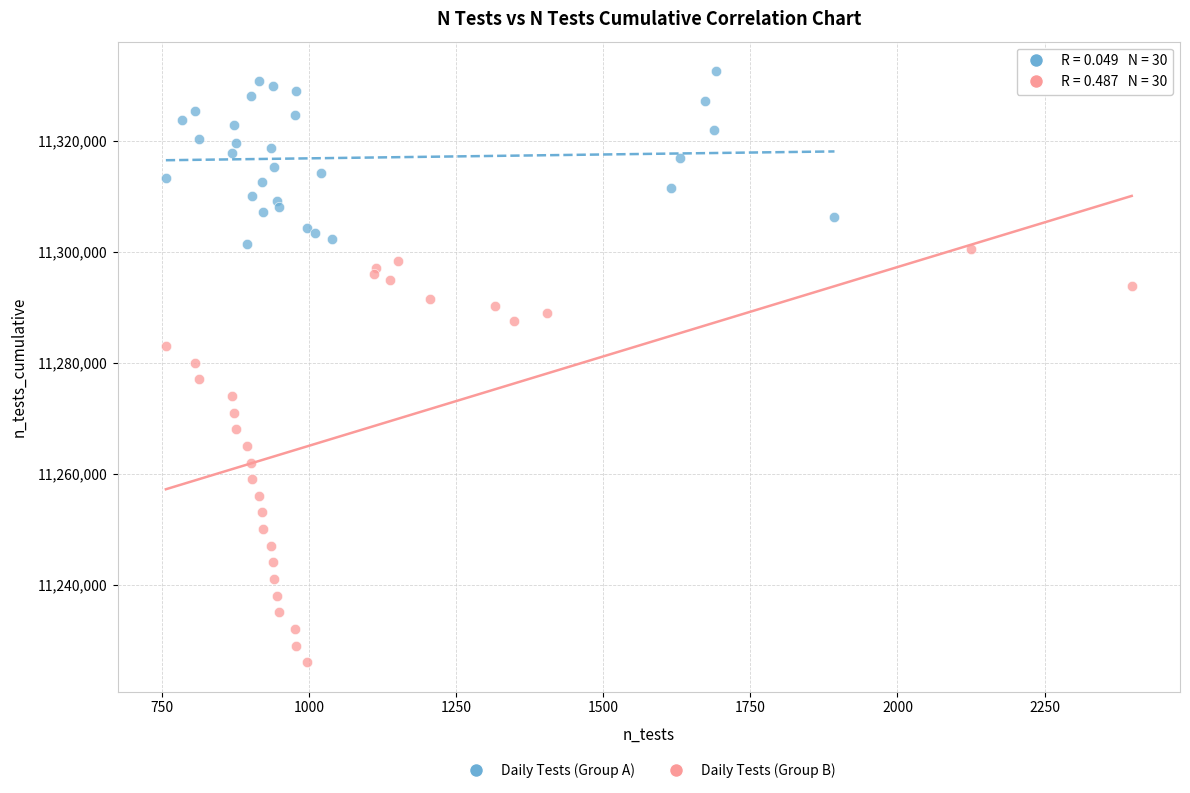

Which series reaches the minimum Y coordinate?

Daily Tests (Group B)